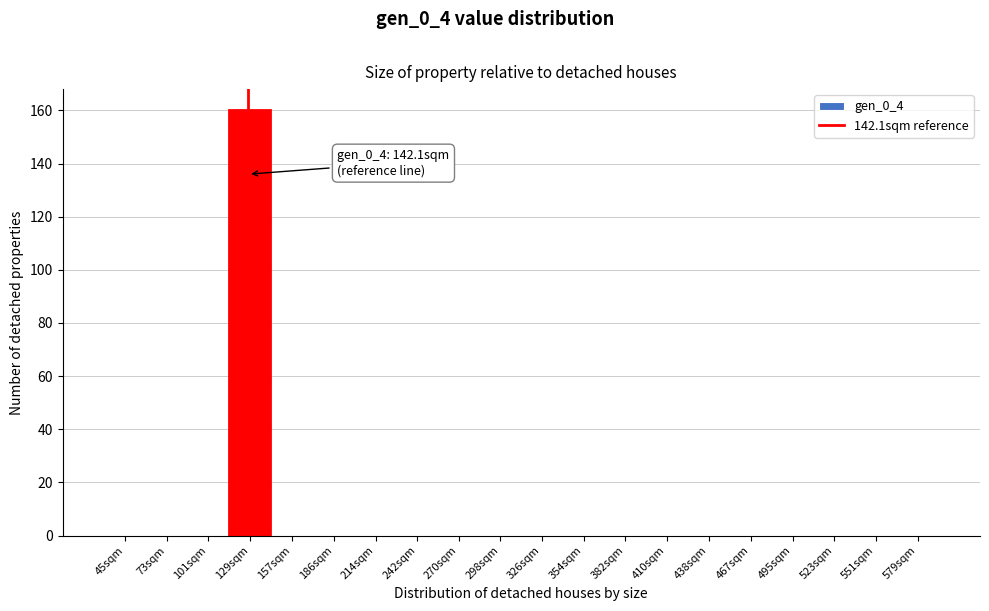

Reading left to right, what are all the values shown in this chart?

45sqm=0	73sqm=0	101sqm=0	129sqm=160	157sqm=0	186sqm=0	214sqm=0	242sqm=0	270sqm=0	298sqm=0	326sqm=0	354sqm=0	382sqm=0	410sqm=0	438sqm=0	467sqm=0	495sqm=0	523sqm=0	551sqm=0	579sqm=0